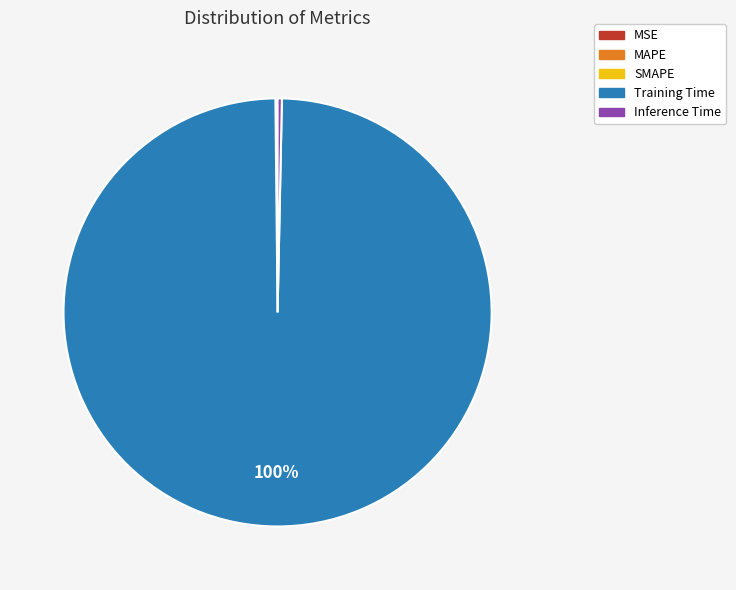

Does Training Time represent more than half of the total?

Yes